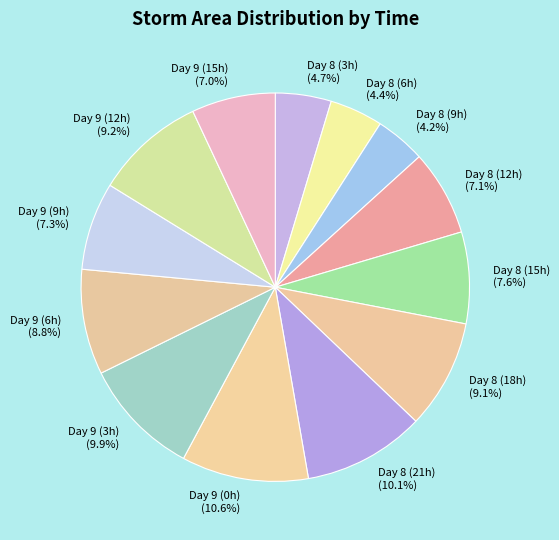

Approximately how many times larger is the value at Day 8 (12h) compared to Day 9 (12h)?

0.8